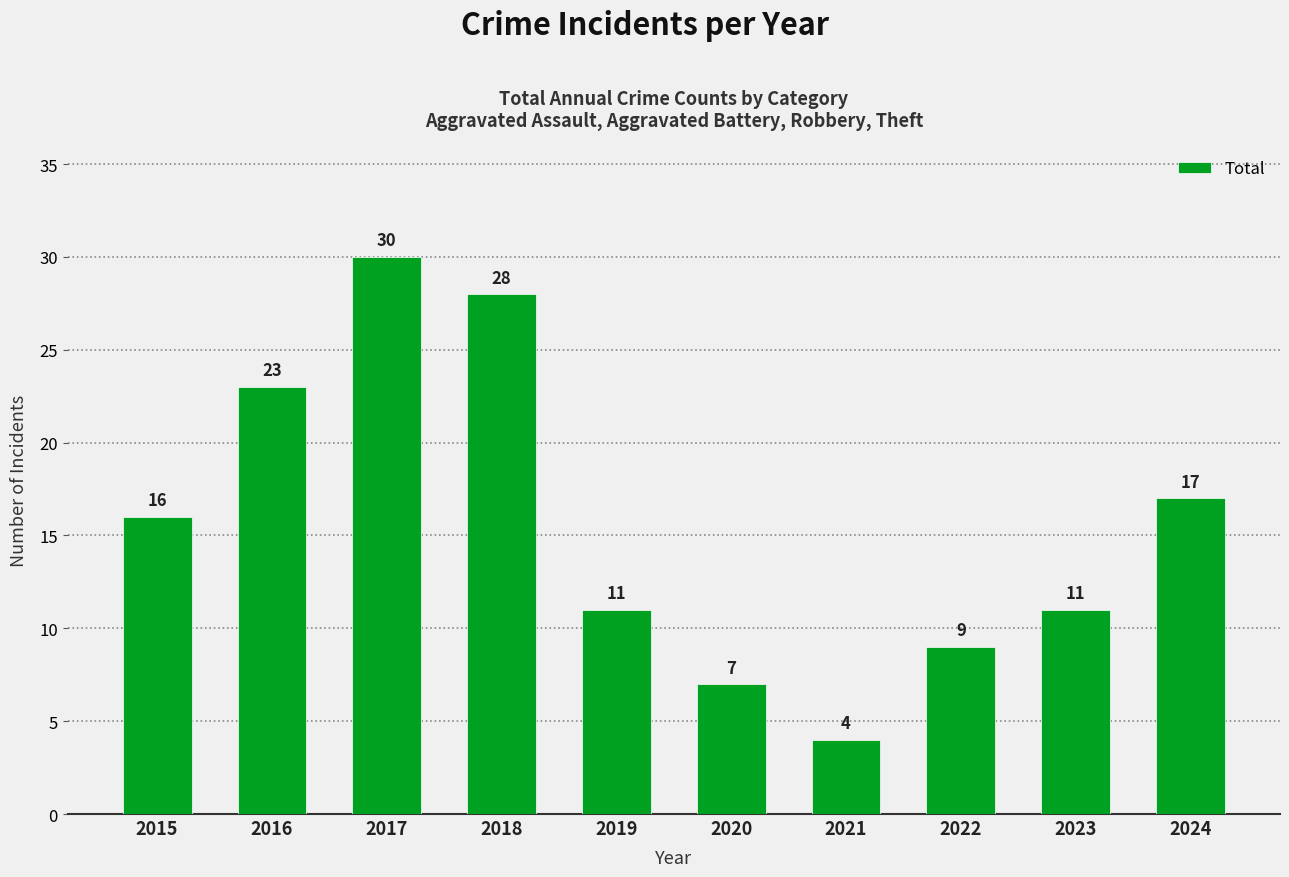

Which has a higher value, 2015 or 2018?

2018